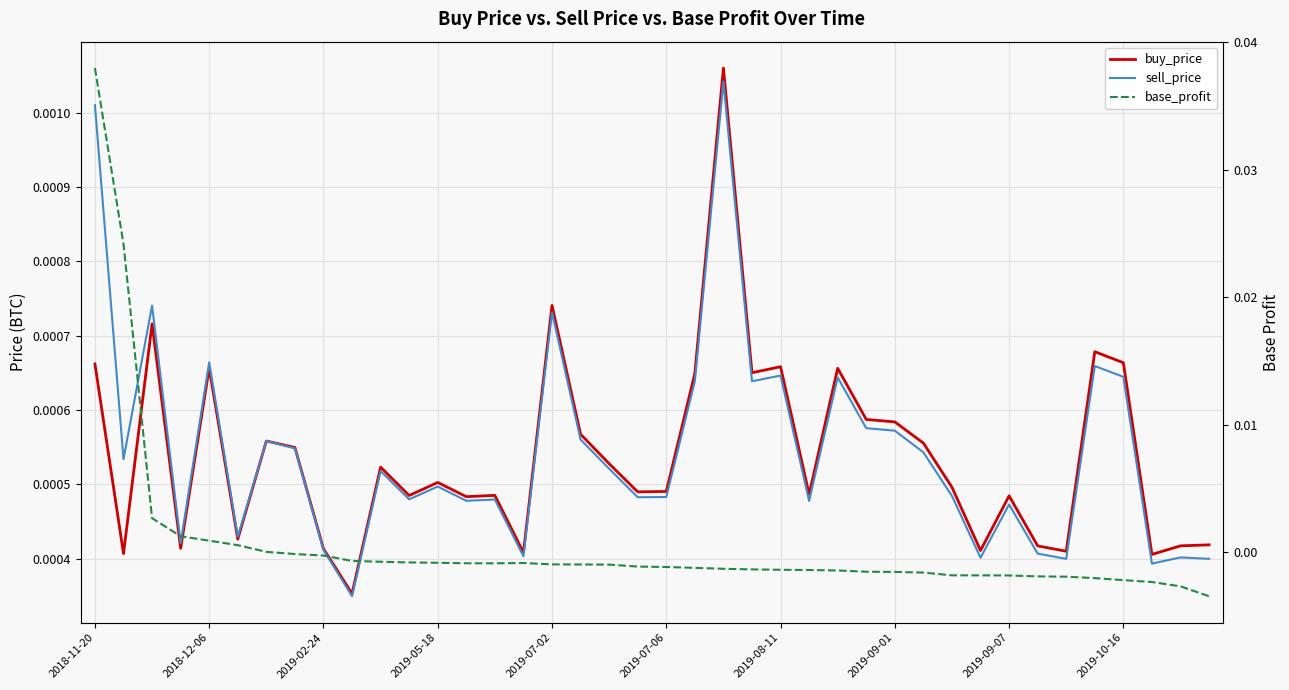

Between 17 and 21, which series saw the biggest shift?

base_profit